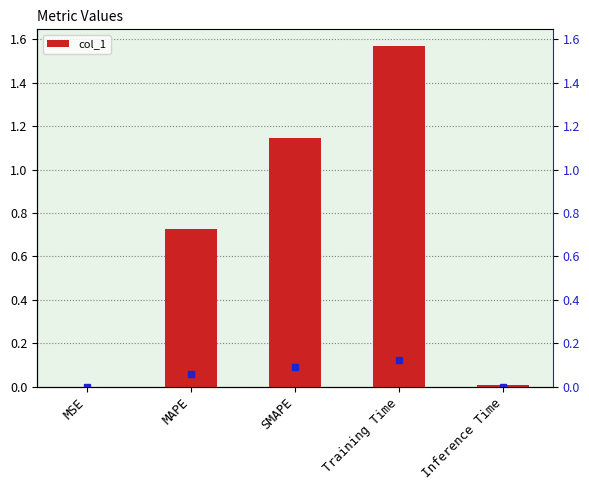

What is the change in value from MSE to MAPE?

+0.7